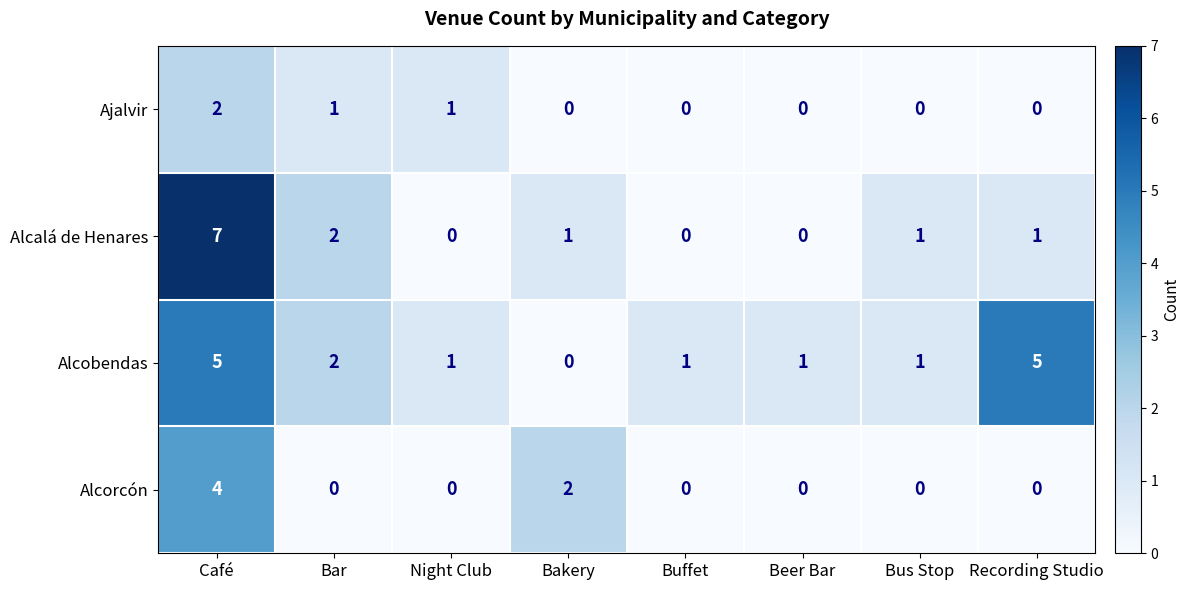

Rank the series by their maximum value, from highest to lowest.

Alcalá de Henares, Alcobendas, Alcorcón, Ajalvir